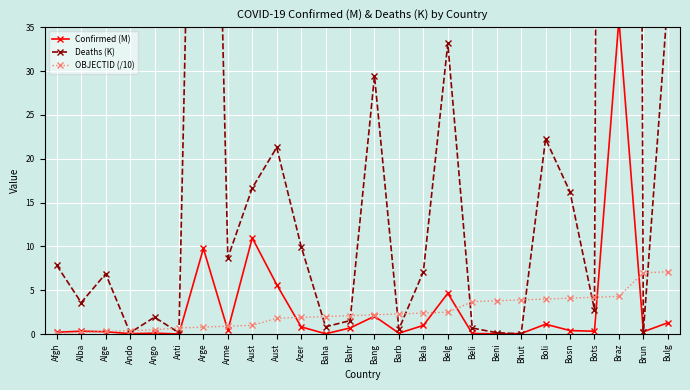

The value of OBJECTID (/10) at Alge is 0.3. True or false?

True